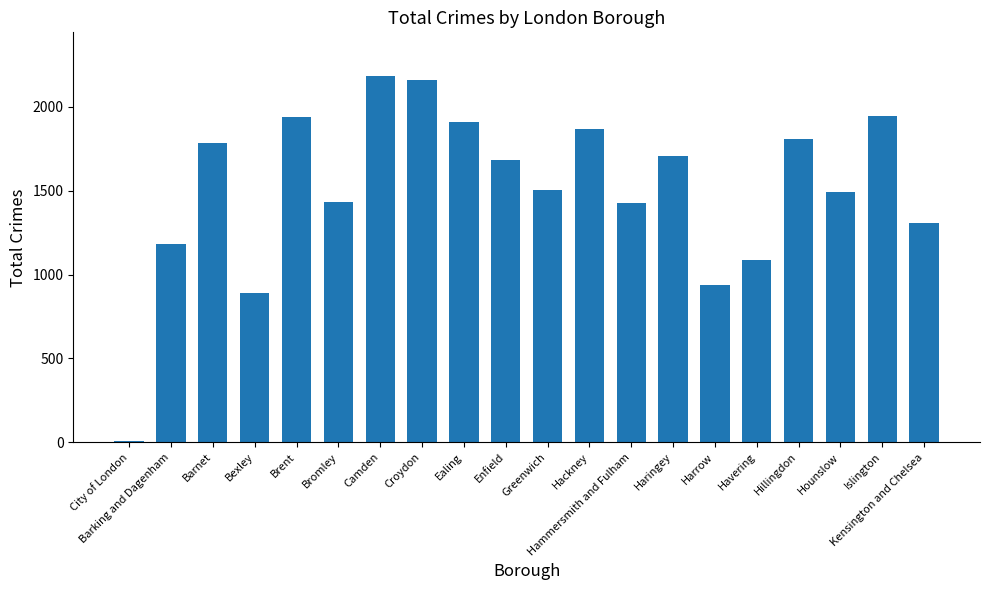

What is the label of the 11th bar from the left?

Greenwich